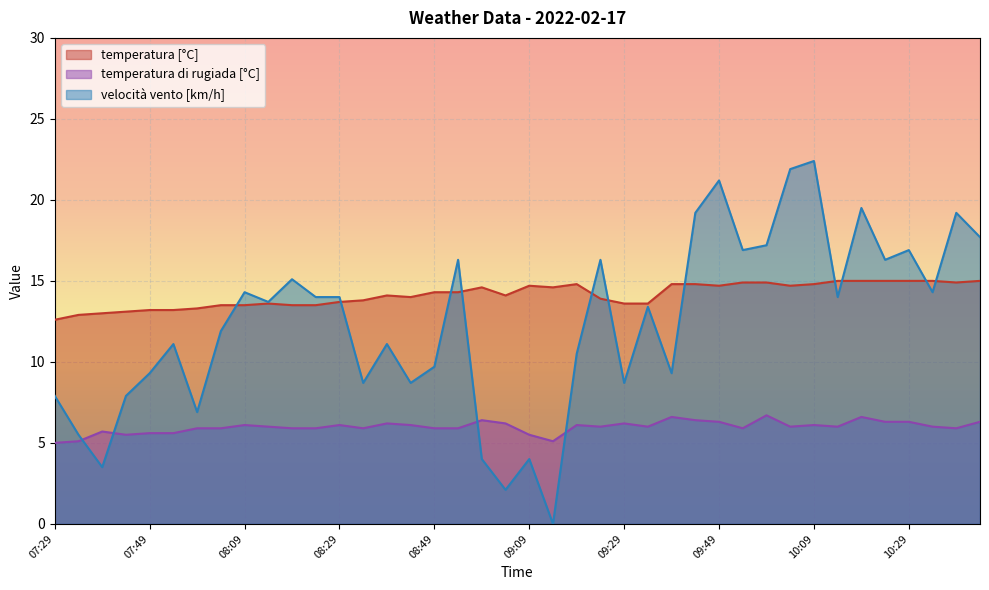

What is the label of the 24th point from the left?

09:24